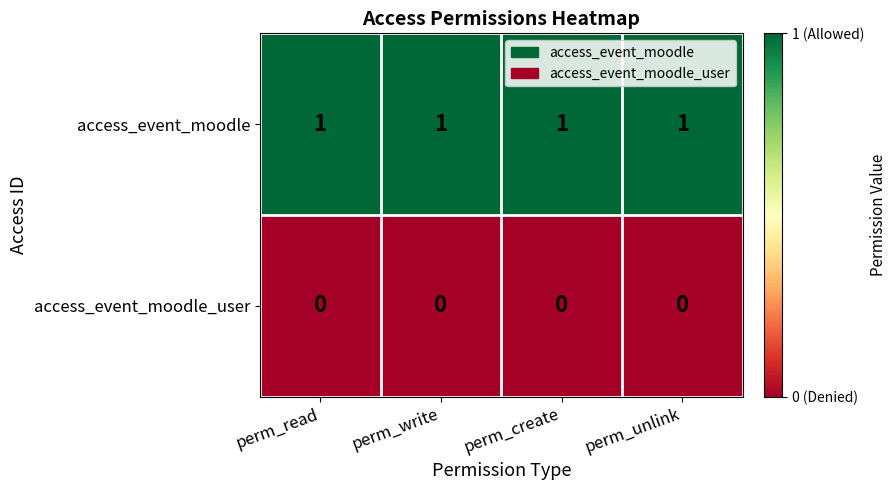

The value of access_event_moodle_user at perm_read is 0. True or false?

True